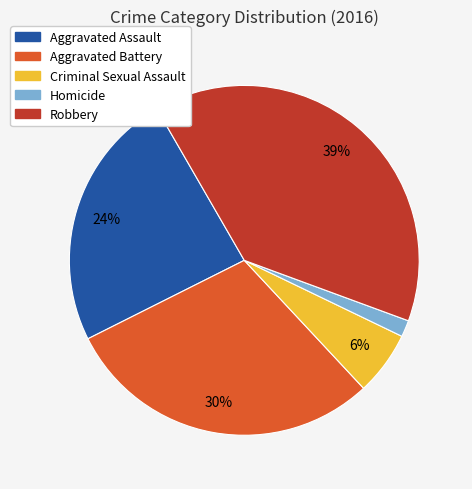

What percentage is the Criminal Sexual Assault slice, to the nearest percent?

6%